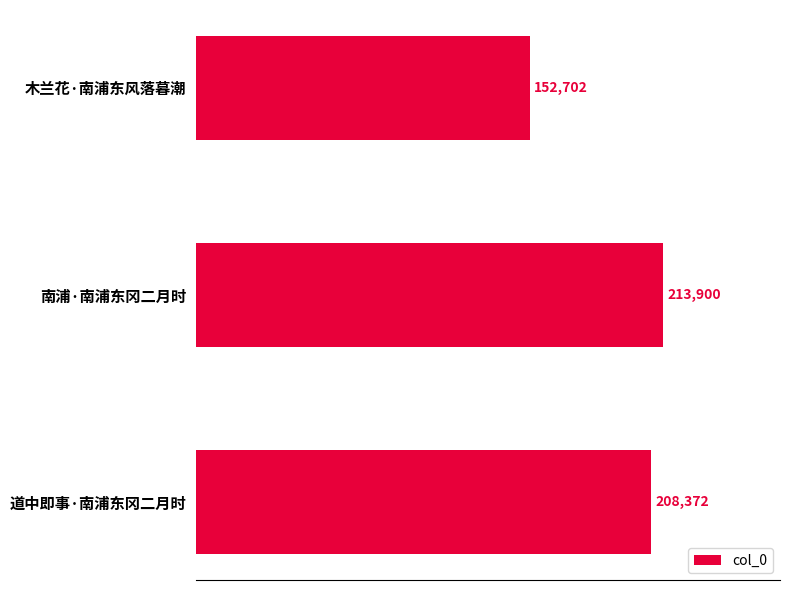

Is it true that the value at 木兰花·南浦东风落暮潮 is 228300?

False